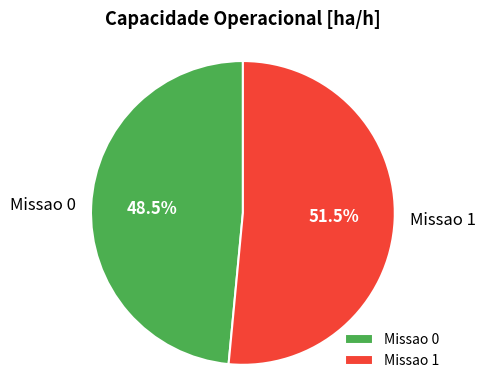

Do Missao 1 and Missao 0 together represent more than half of the pie?

Yes